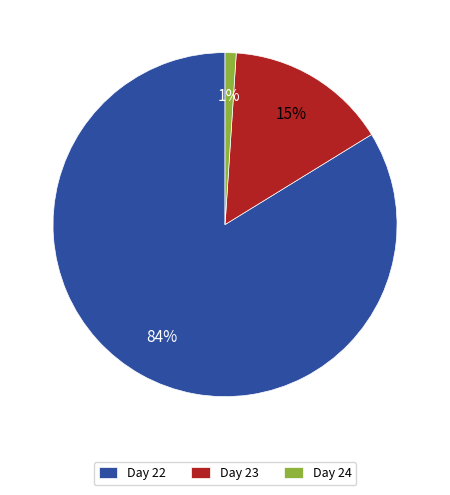

Count the number of slices in the pie.

3